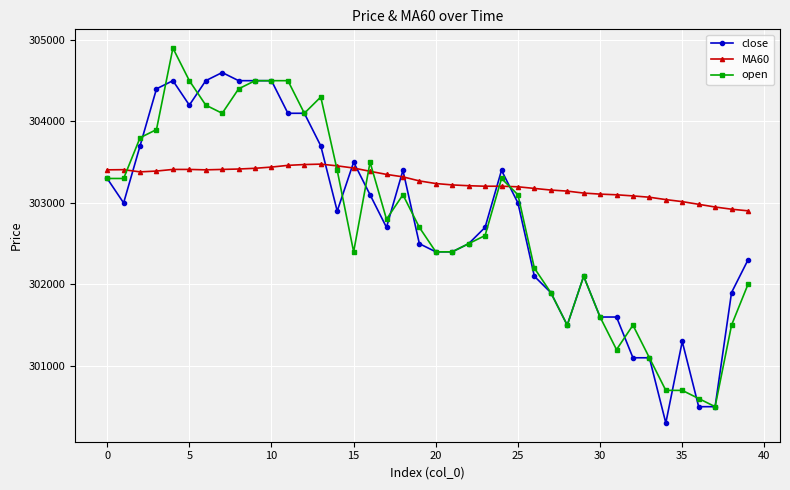

Which series has the largest total across all categories?

MA60